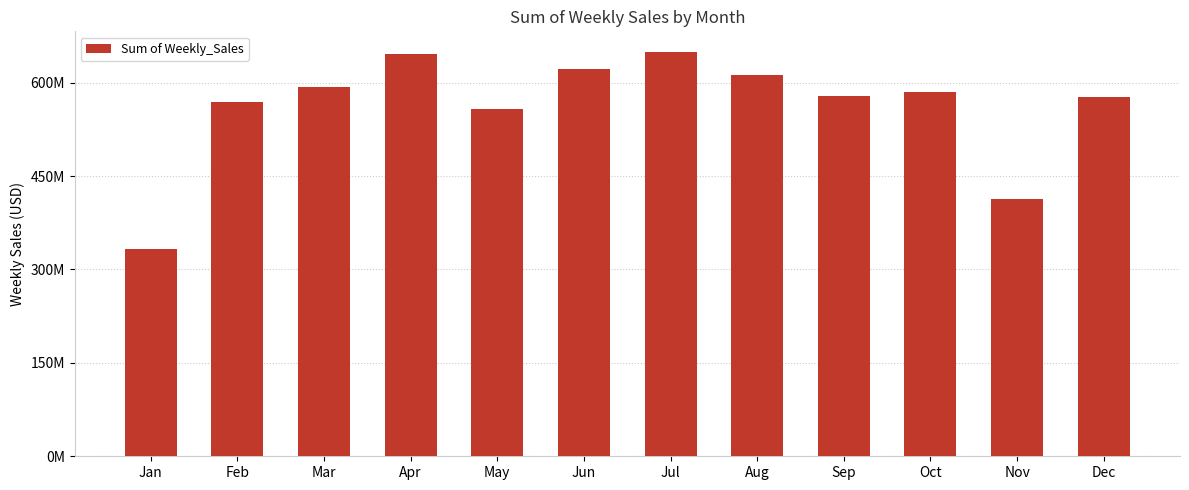

Which label corresponds to the largest value in the chart?

Jul